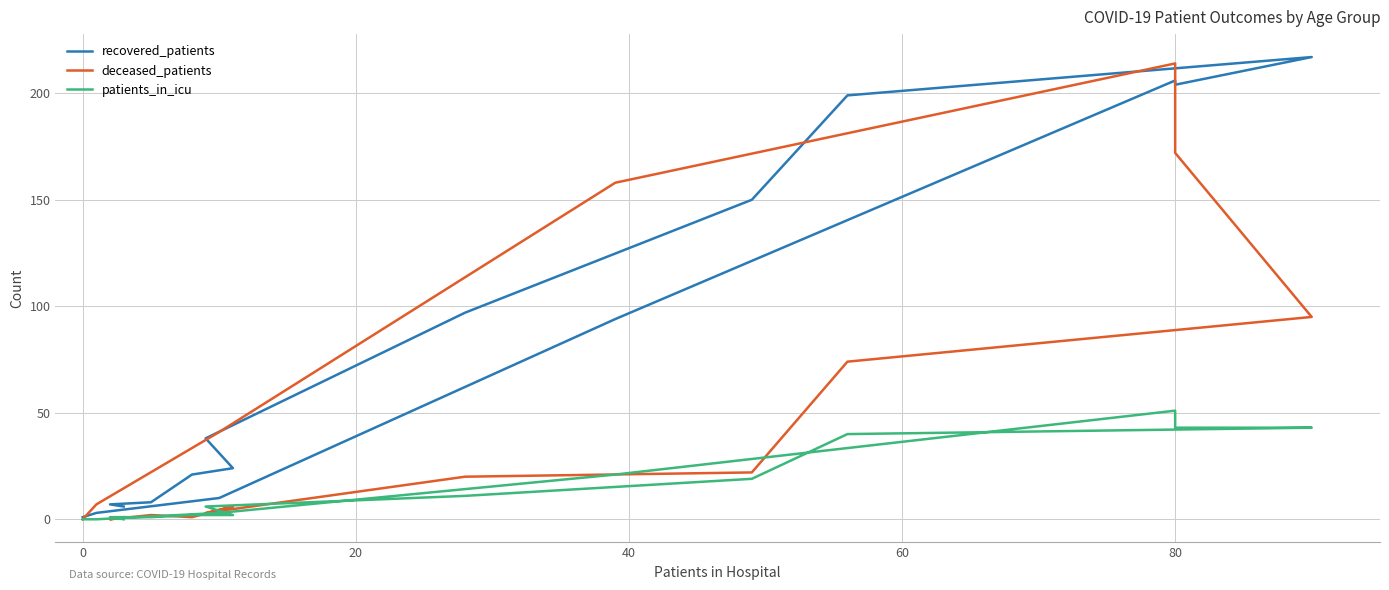

Which series ends up on top after the final intersection of deceased_patients and patients_in_icu?

deceased_patients